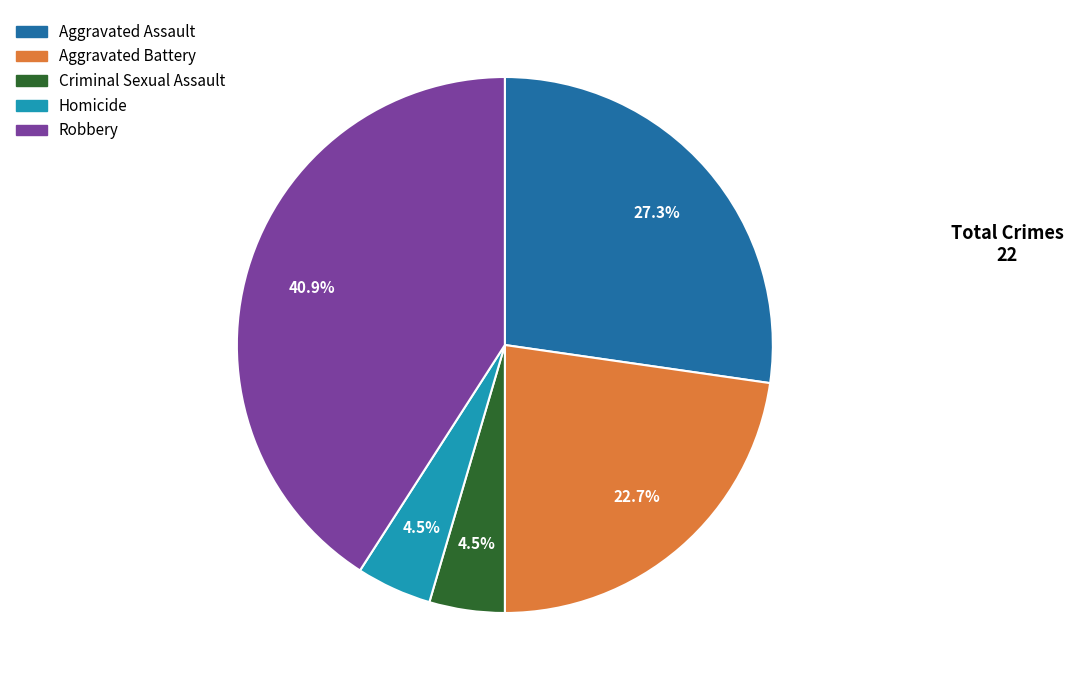

To the nearest percent, what portion does Robbery represent?

41%